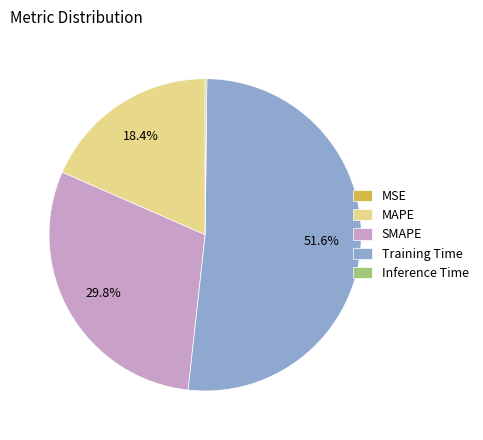

To the nearest percent, what is the difference between the largest and smallest slice percentages?

52%